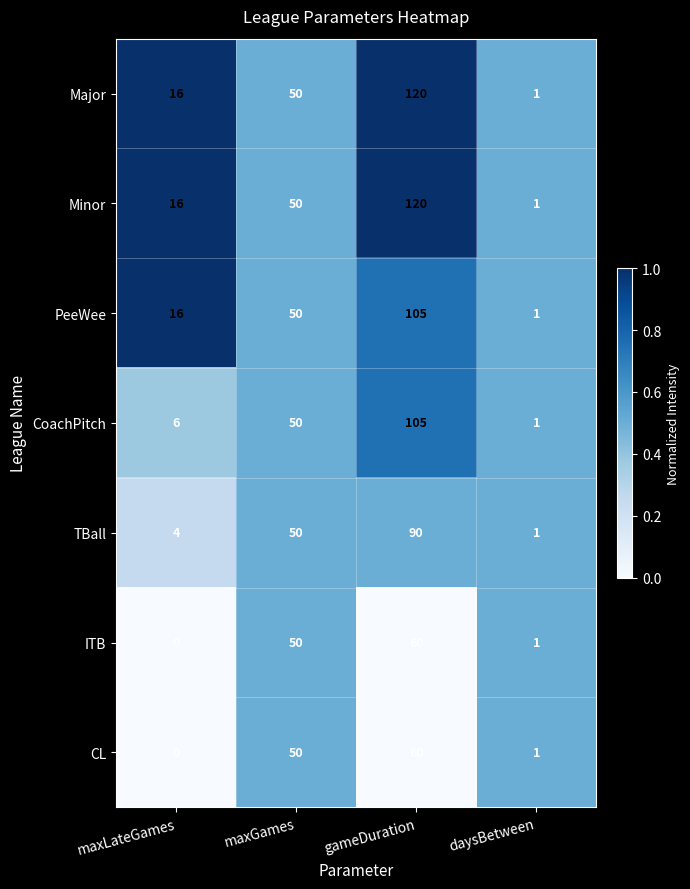

What is the difference between the highest and lowest values at gameDuration?

60